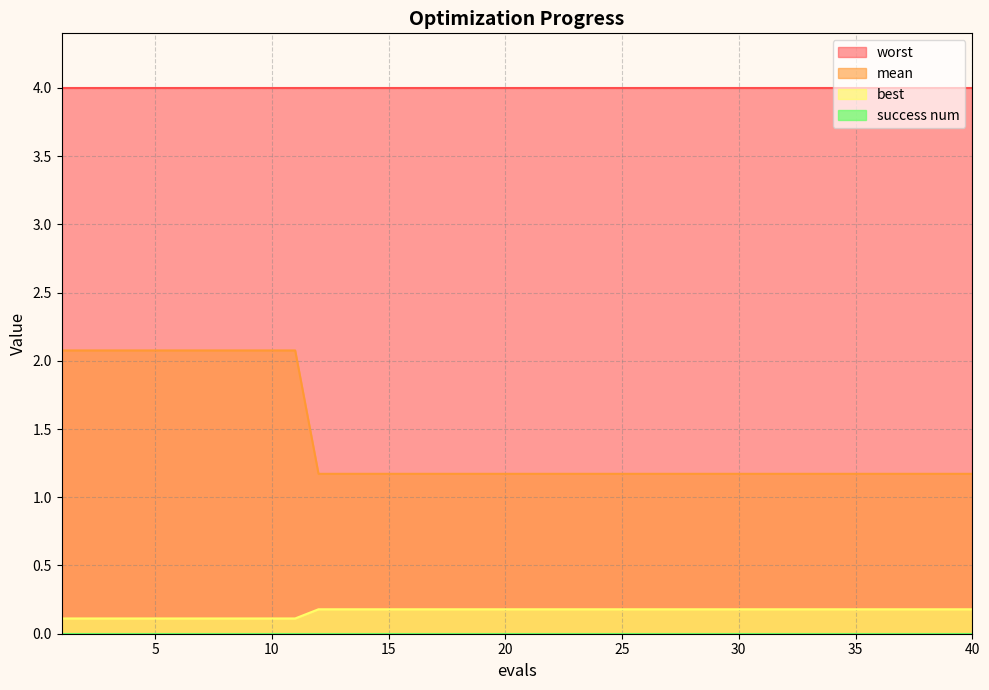

Which series has the largest total across all categories?

worst